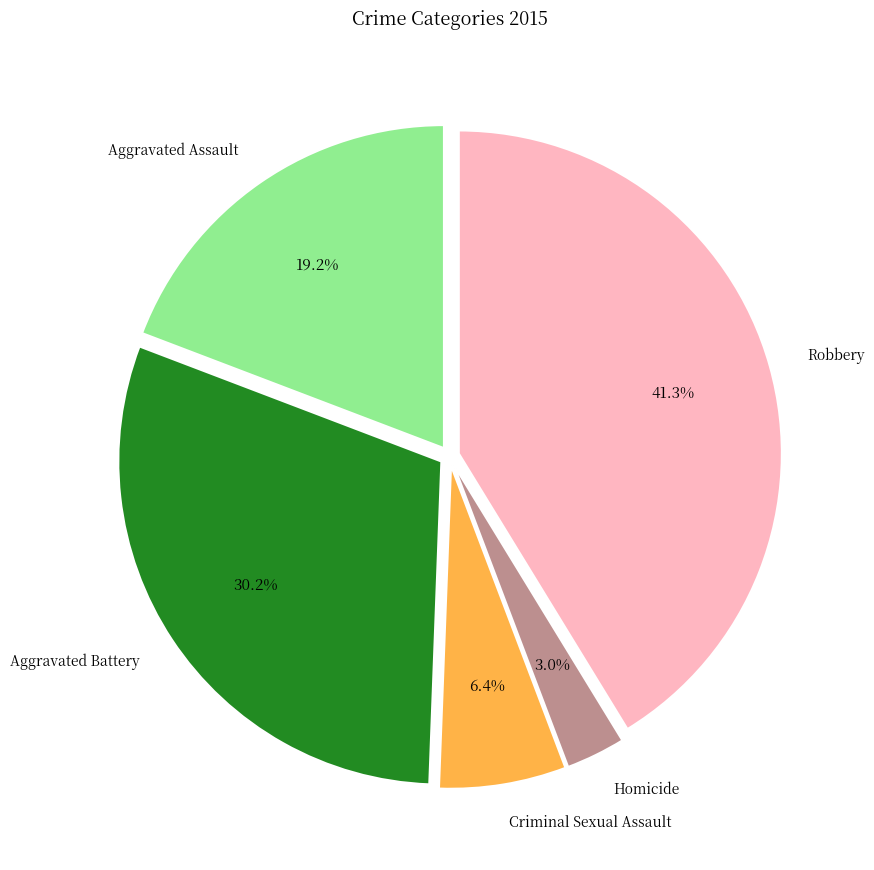

To the nearest percent, what is the difference between the Aggravated Assault and Aggravated Battery slice percentages?

11%